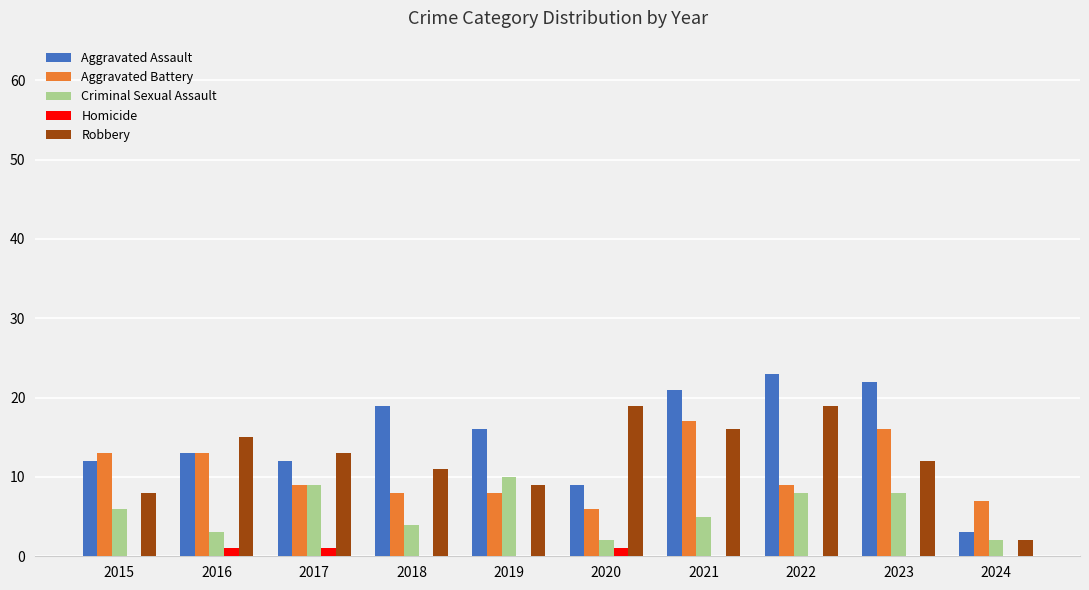

Which series has the largest total across all categories?

Aggravated Assault